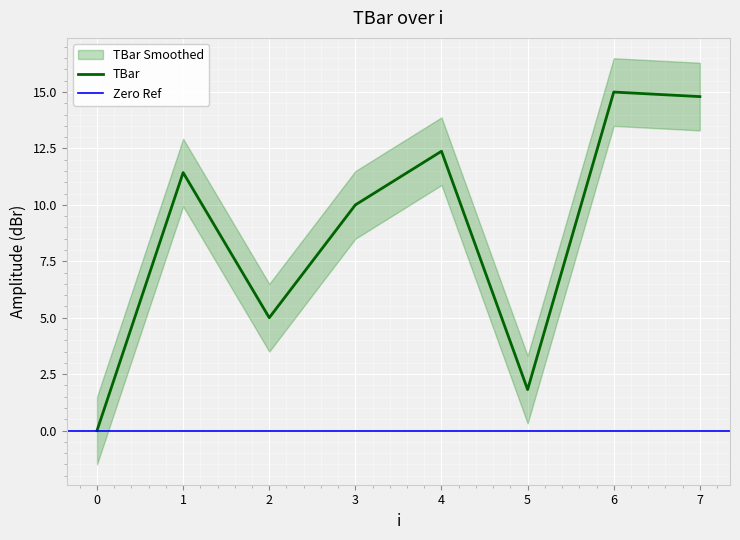

Where does the data first go above 11?

1